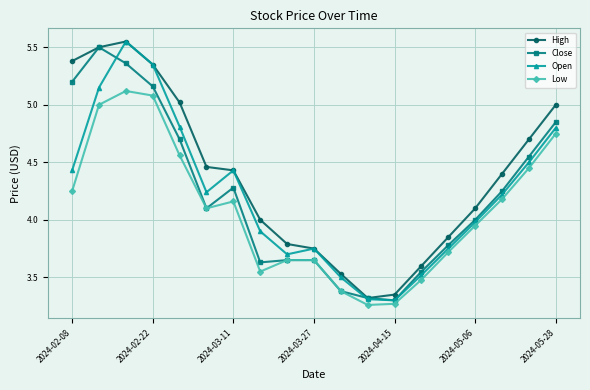

True or false: Open has more than 2 points higher than both neighbors.

True